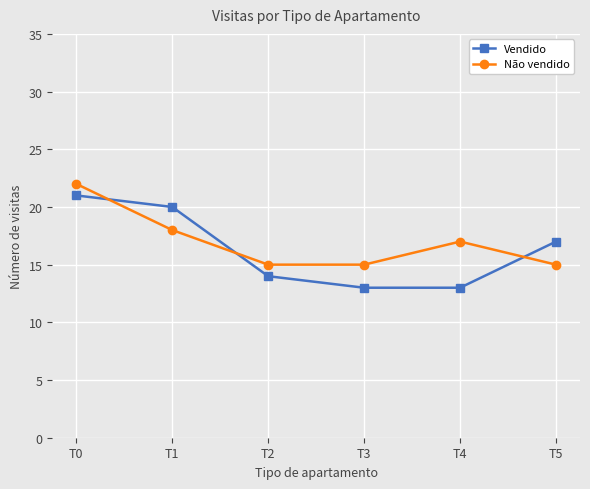

What is the value of the Não vendido point at the 3rd from the left?

15